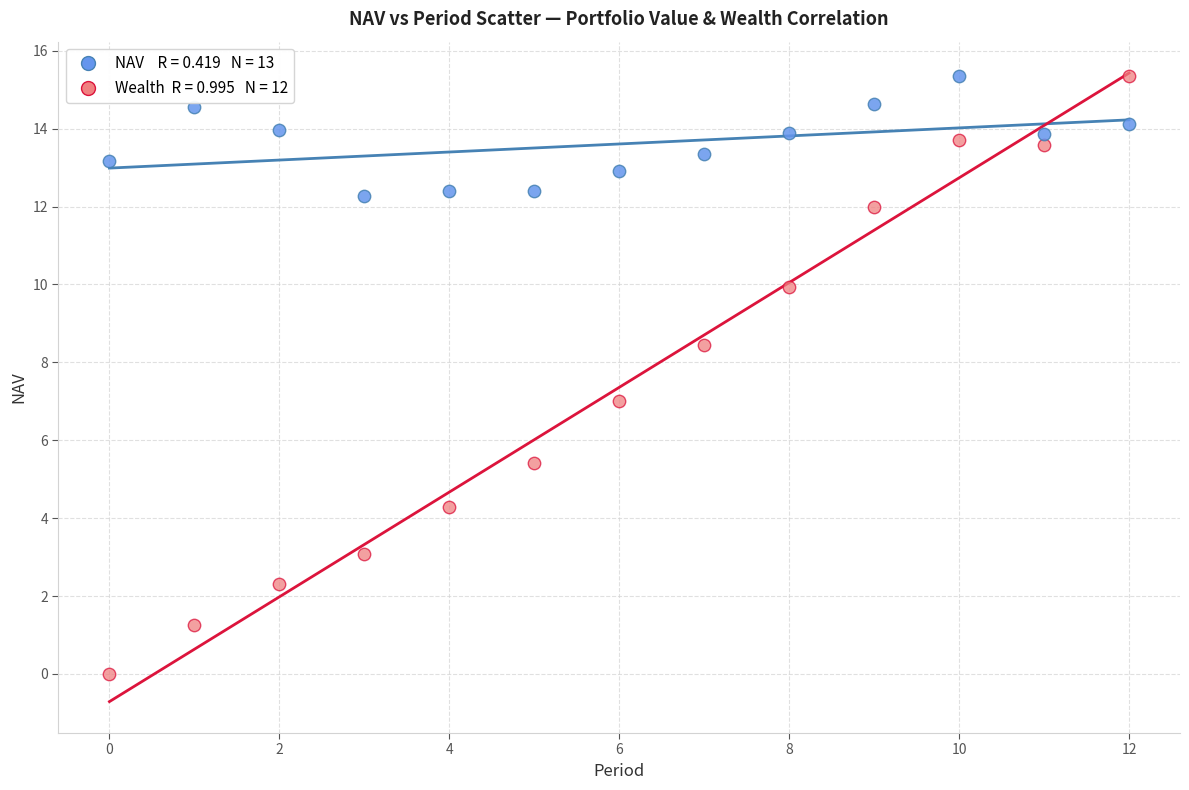

How many data points are displayed?

26